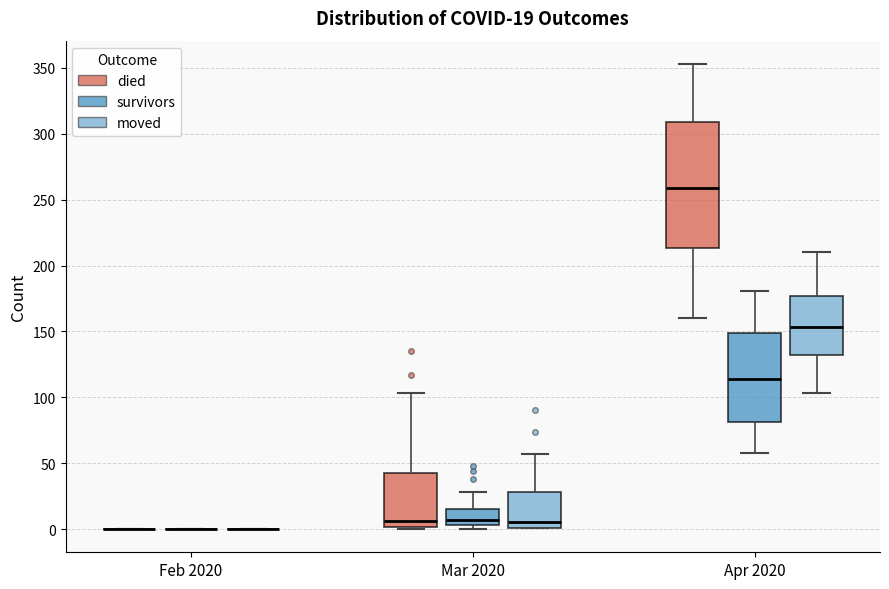

Which box is the tallest, from its lower edge to its upper edge?

Apr 2020 (died)